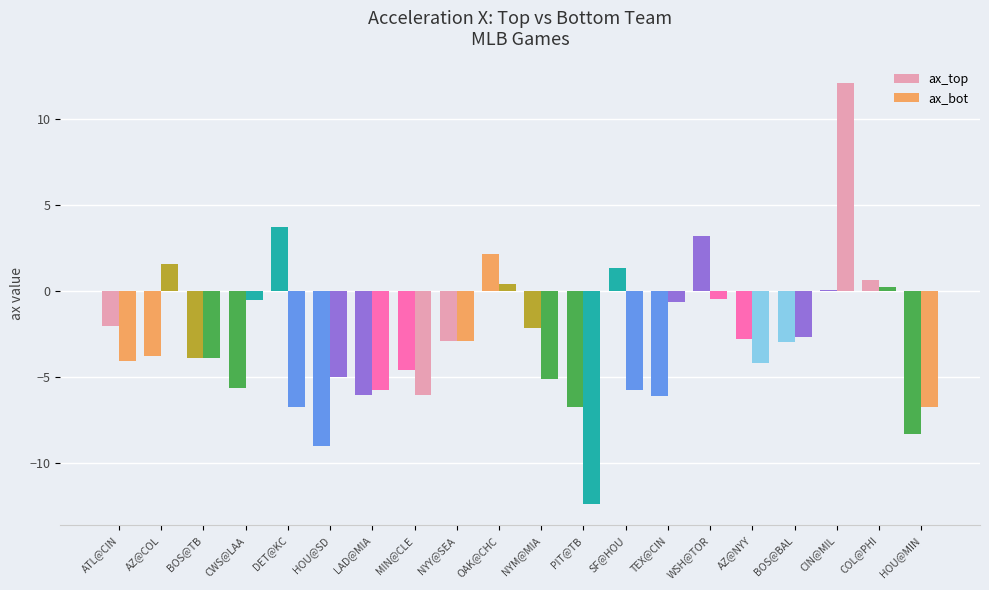

How many categories are shown in the chart?

20